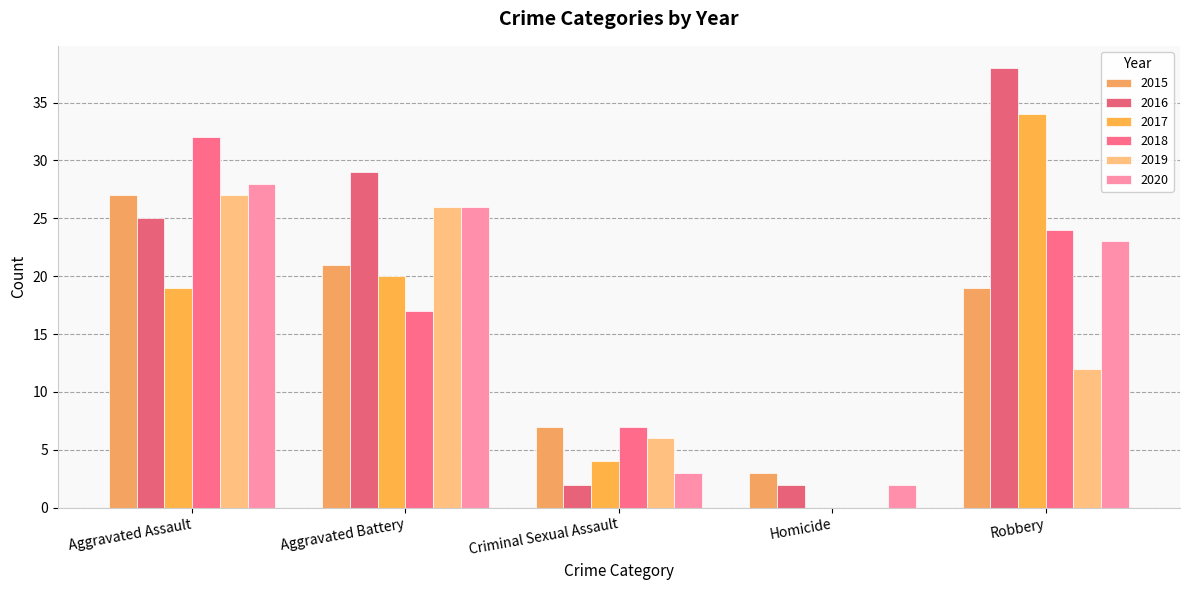

What is the difference between the 2019 values at Aggravated Battery and Criminal Sexual Assault?

20